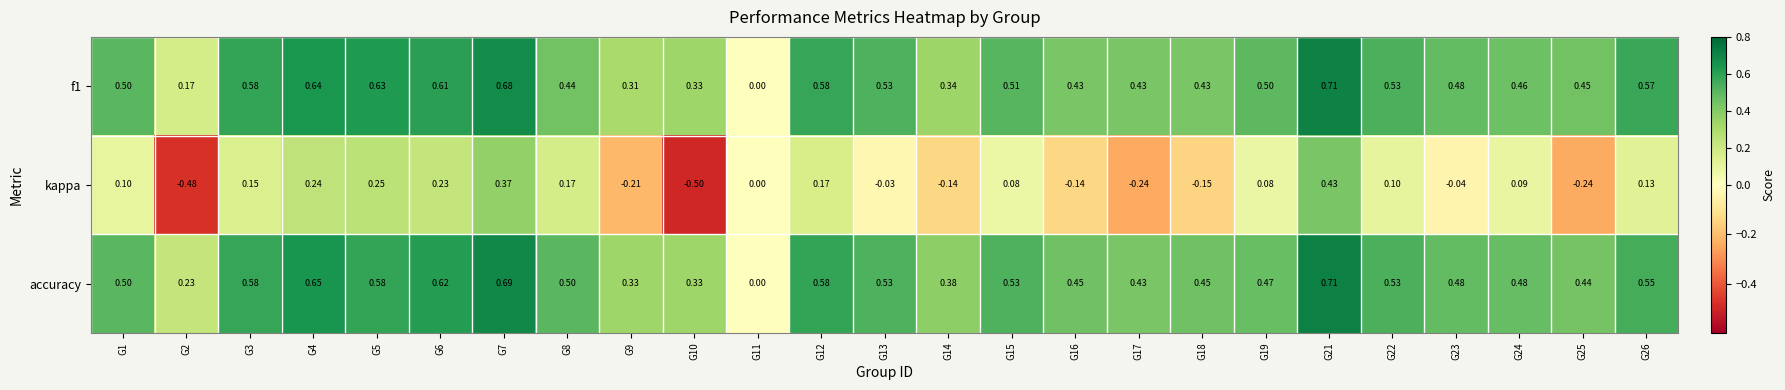

Between G4 and G10, which series saw the biggest shift?

kappa